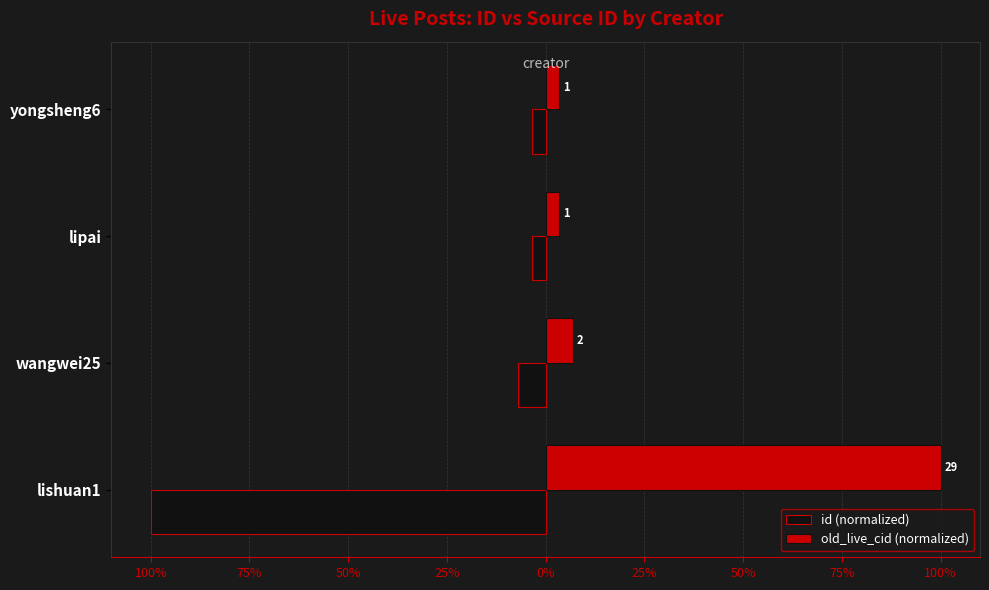

What are all the series names shown in the legend?

id (normalized), old_live_cid (normalized)